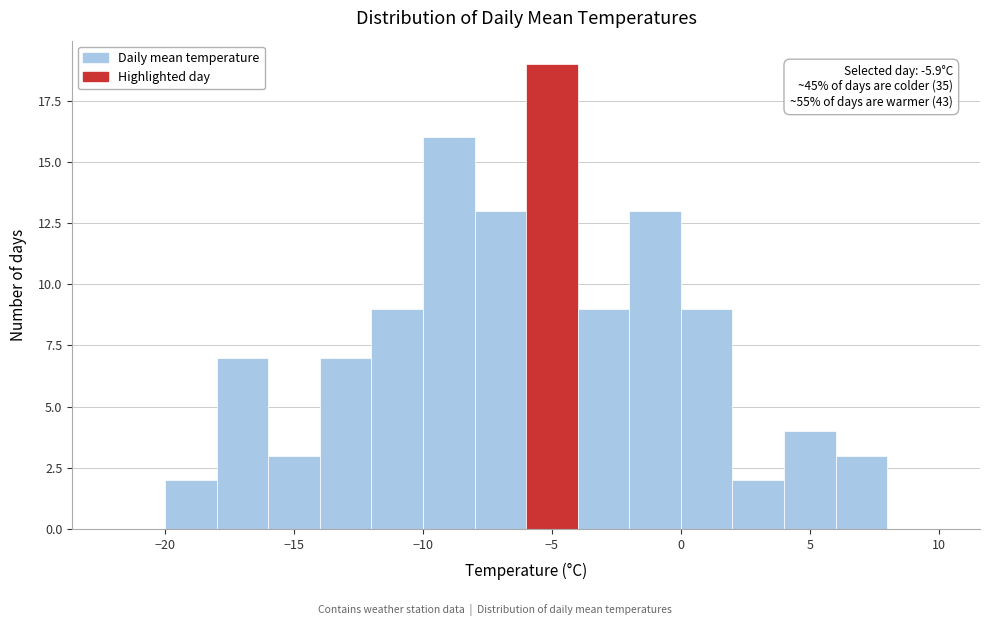

Which range on the x-axis has the tallest bar?

-6 to -4